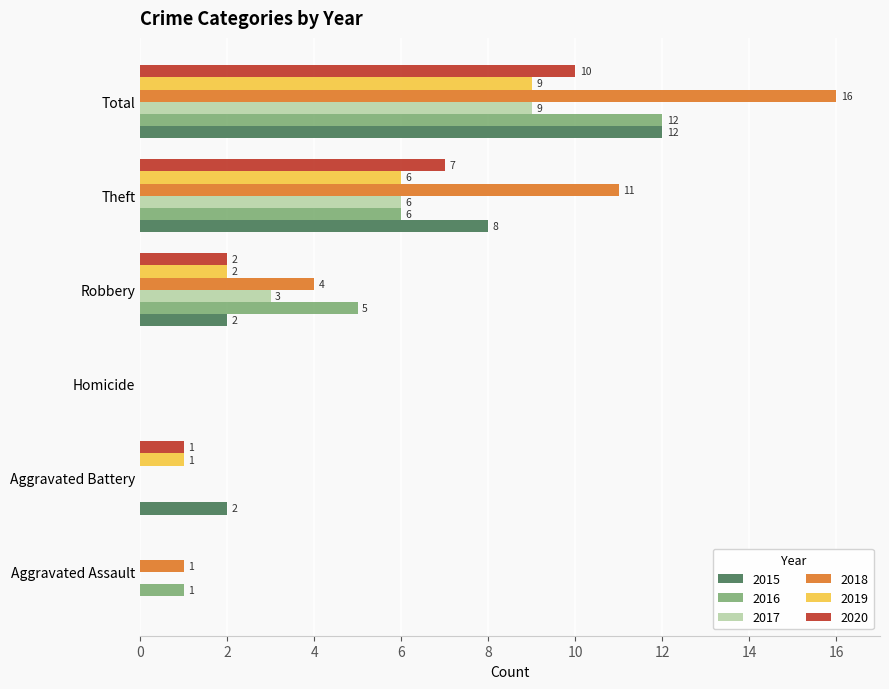

Between Aggravated Assault and Total, which series saw the biggest shift?

2018